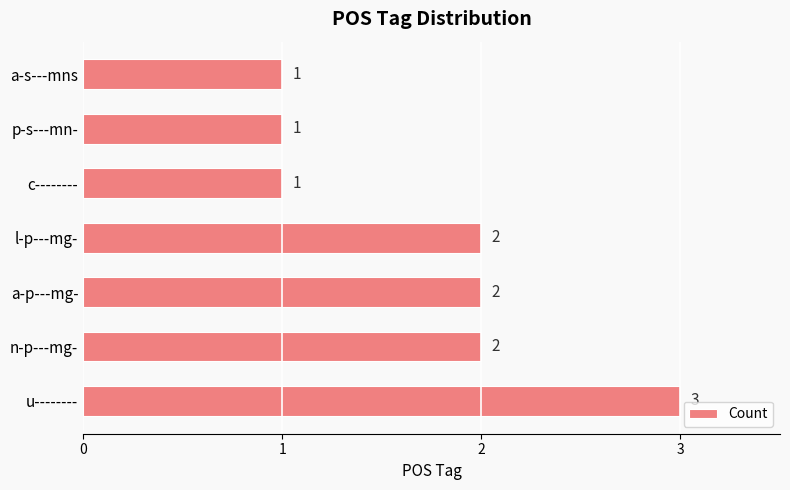

What is the maximum value shown in the chart?

3